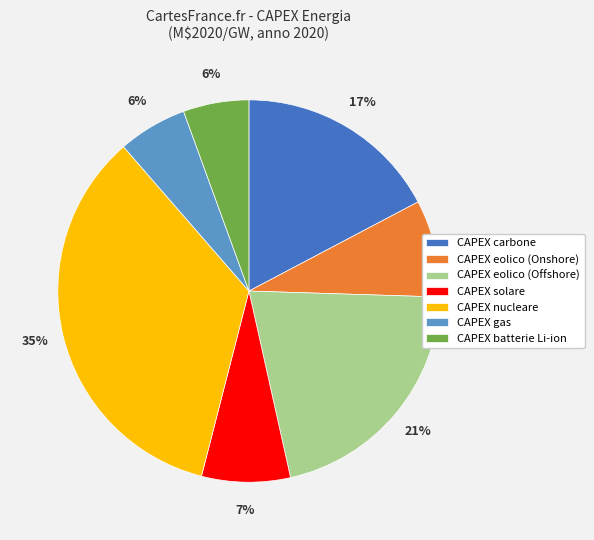

How many slices are in this pie chart?

7